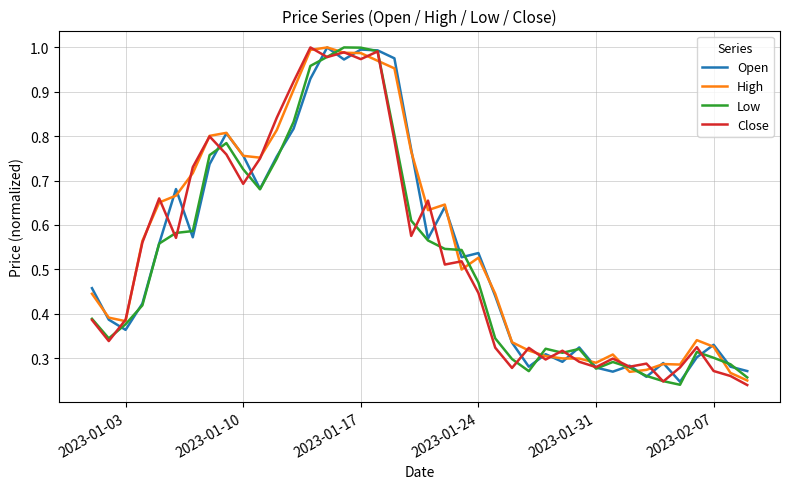

Is it true that Low equals 0.3 at 2023-02-07?

True